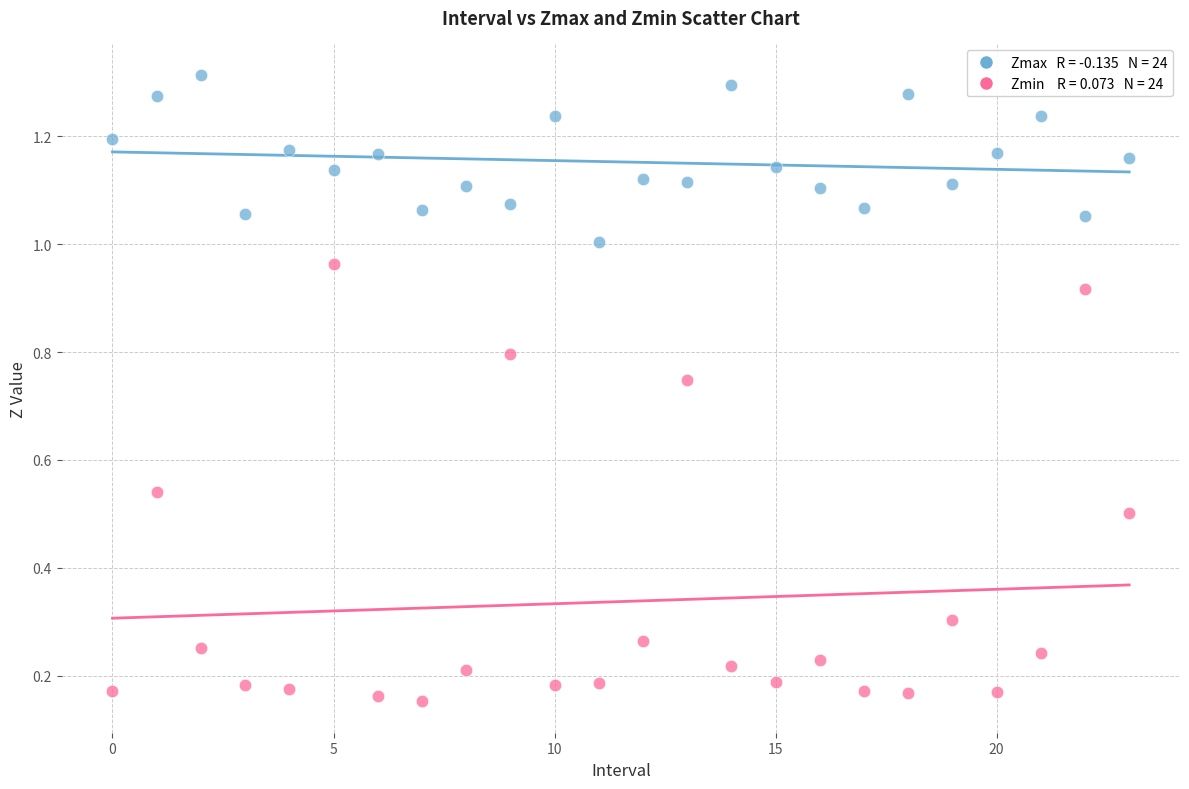

How many points are shown in the scatter plot?

48